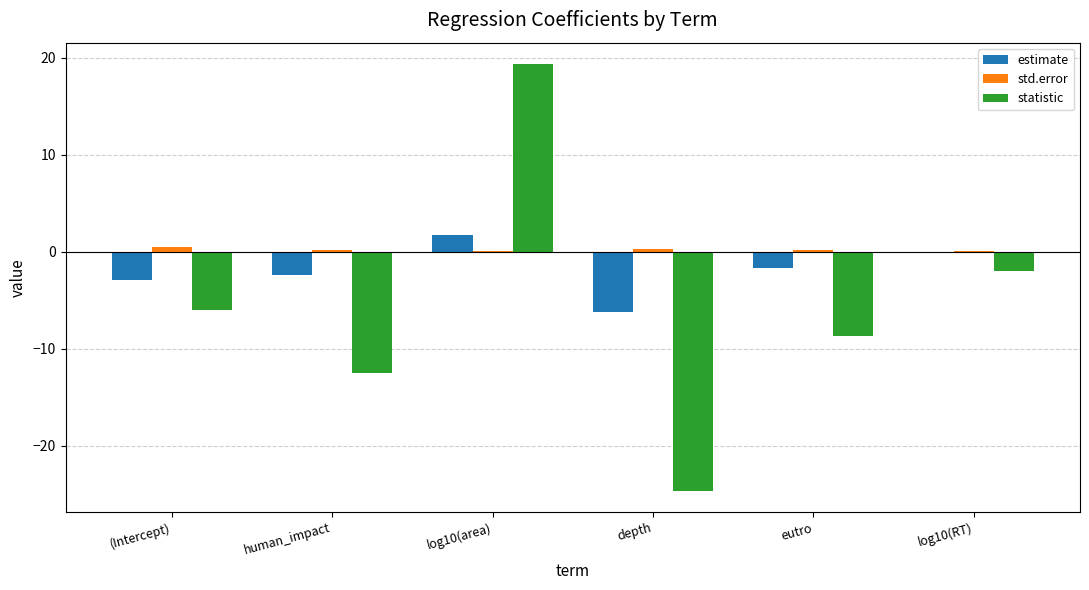

Between log10(area) and eutro, which series saw the biggest shift?

statistic